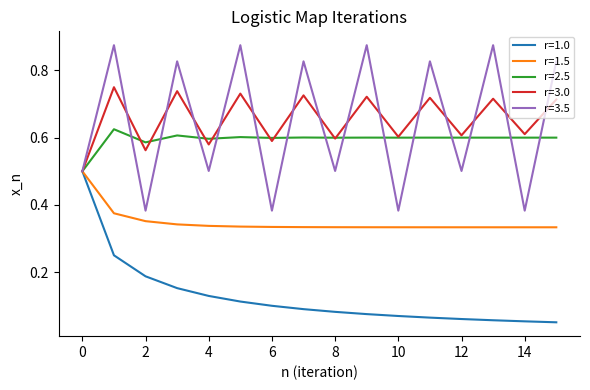

Is this an area chart (filled region under the line)?

No